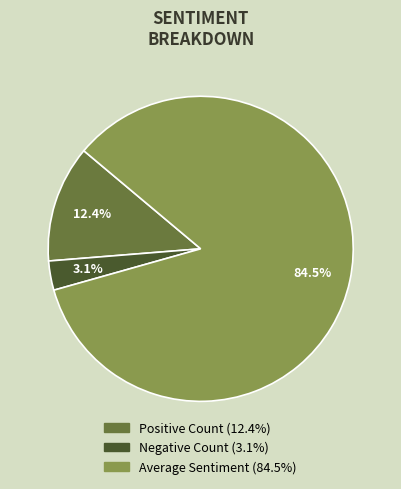

Does any single category account for the majority?

Yes